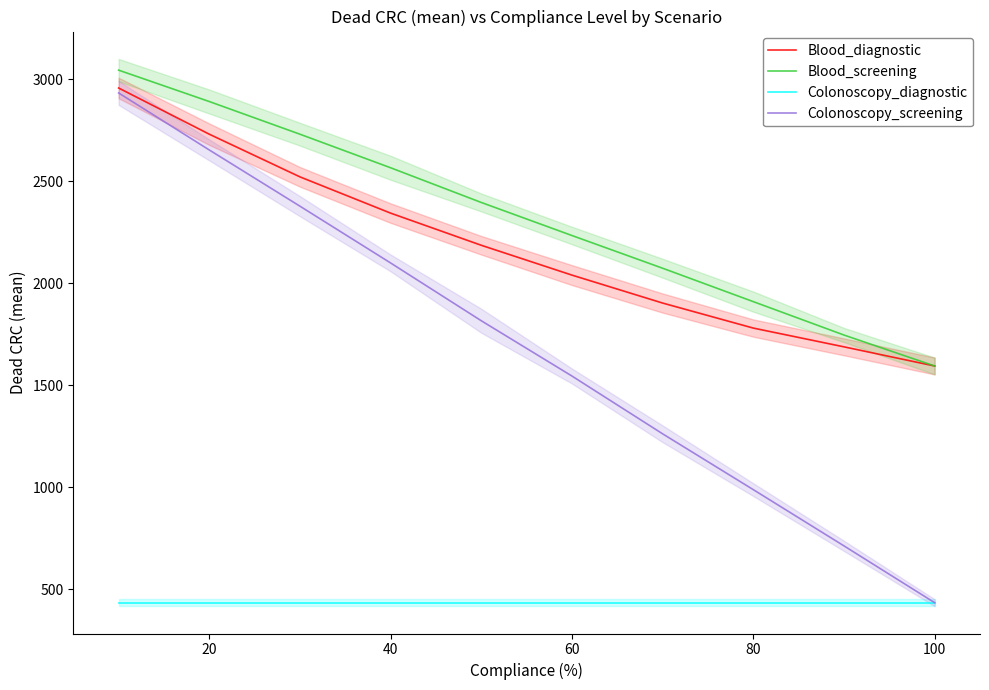

Is the value of Colonoscopy_screening at 8 greater than the value of Blood_screening at 100?

No